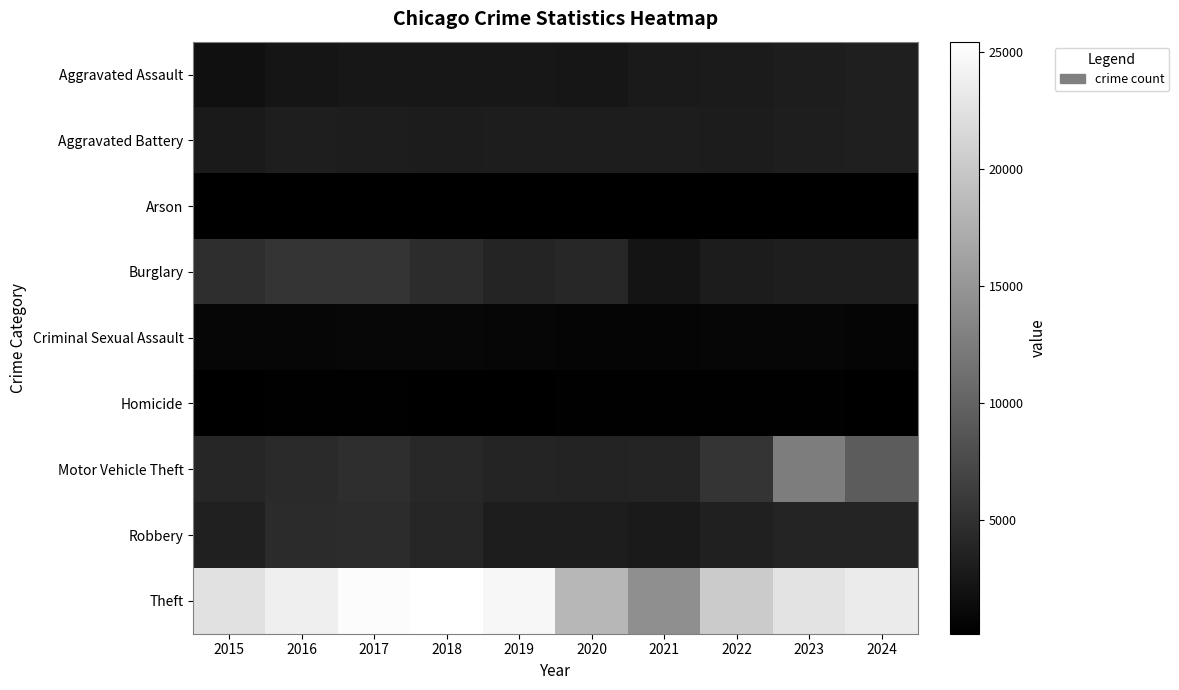

Count the number of categories in the chart.

10